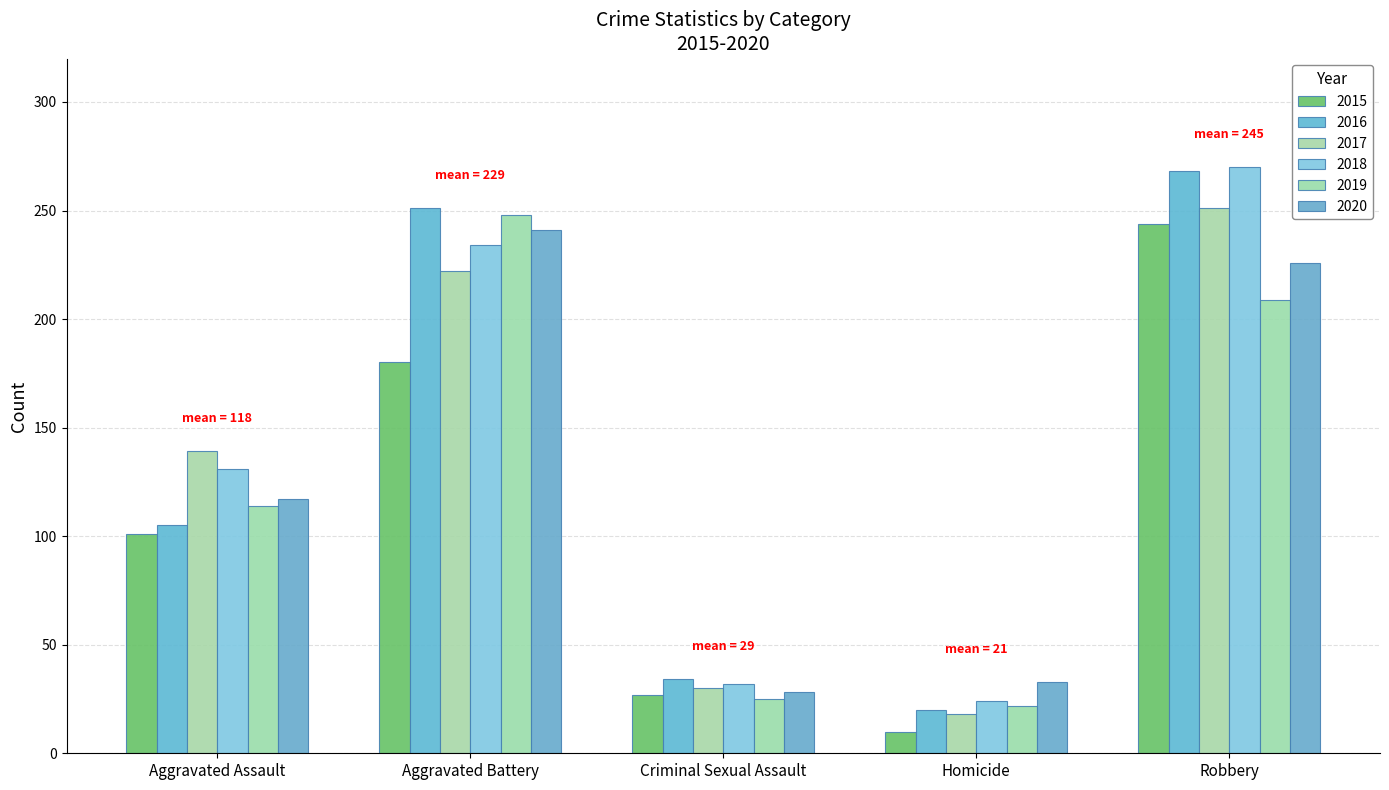

Count the number of data series in this chart.

6